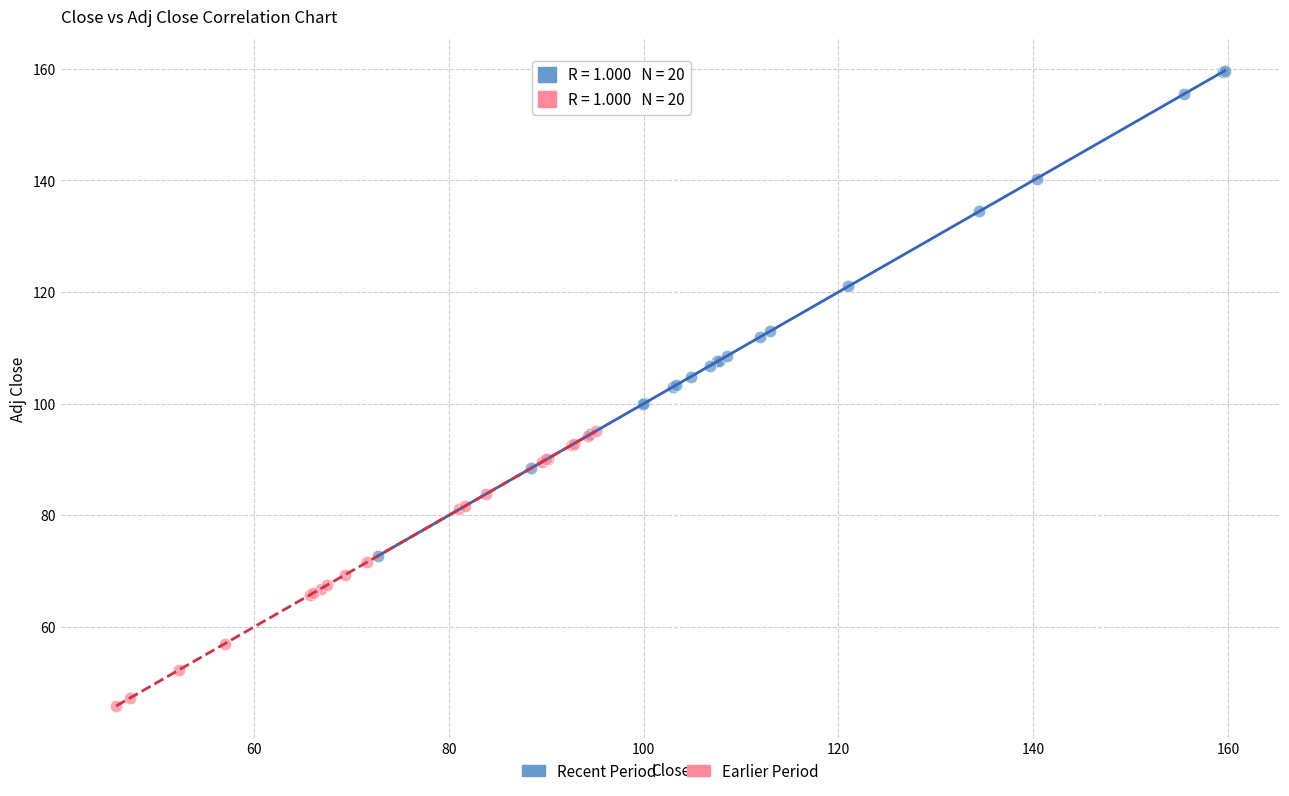

Which series reaches the minimum Y coordinate?

Earlier Period